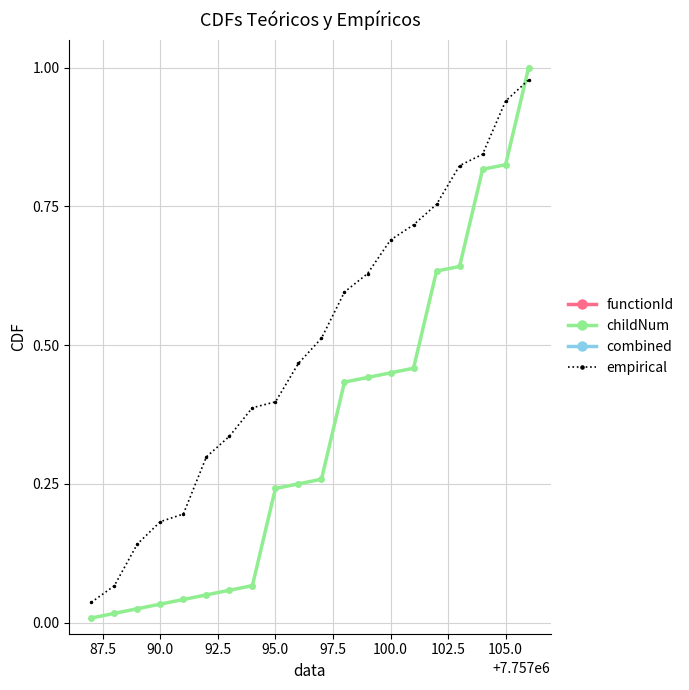

Which series has the widest spread of values?

childNum